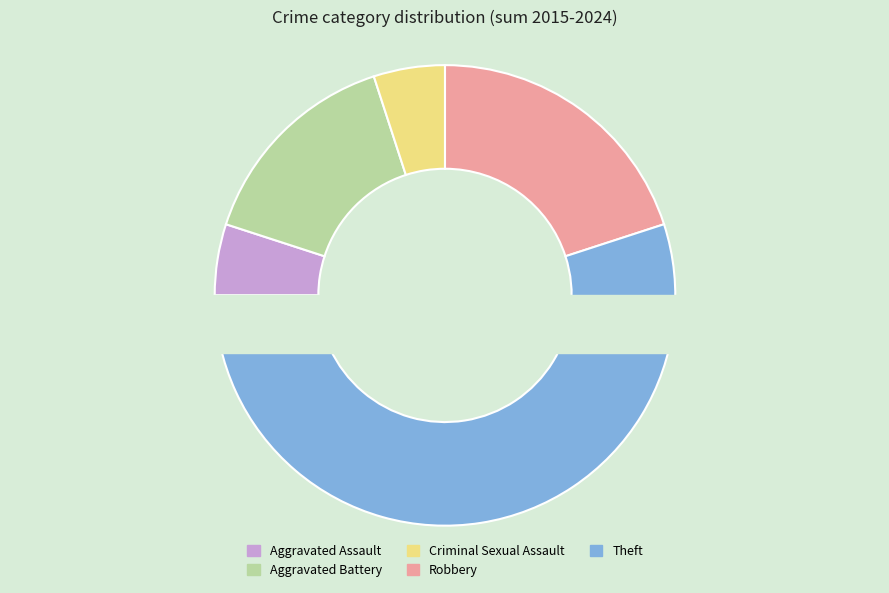

Do Criminal Sexual Assault and Theft together represent more than half of the pie?

Yes